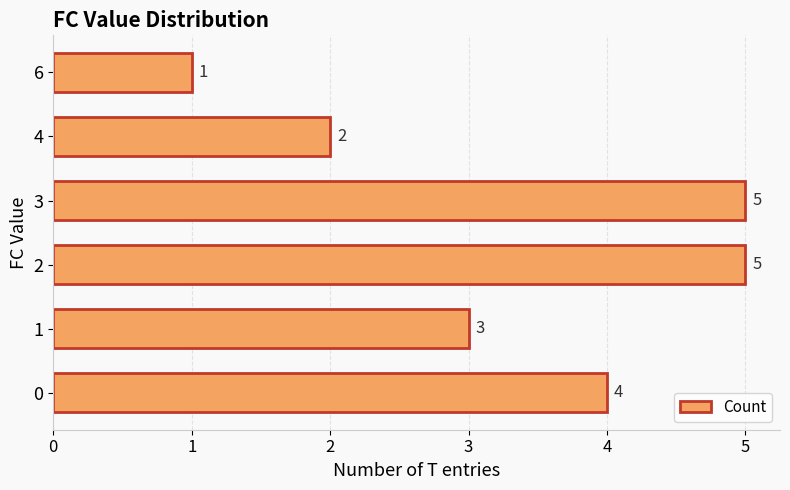

What is the change in value from 3 to 4?

-3